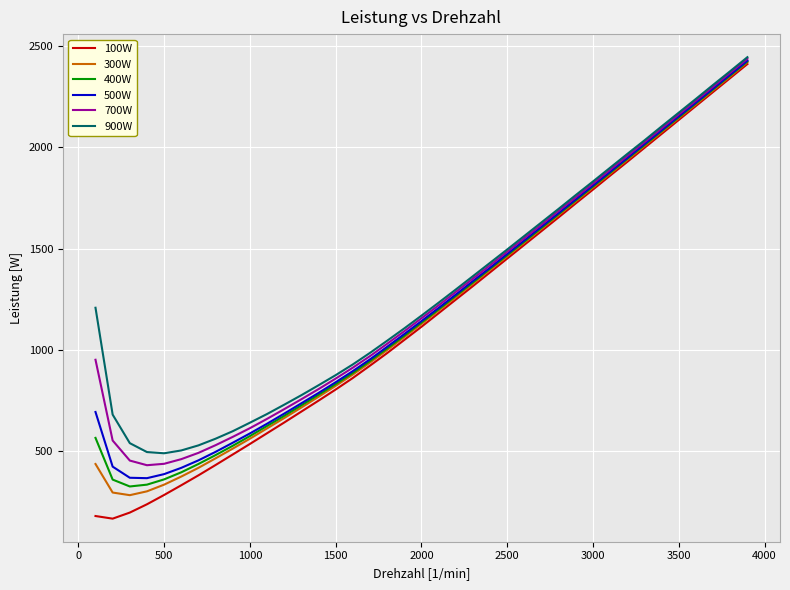

How many lines are shown in the chart?

6